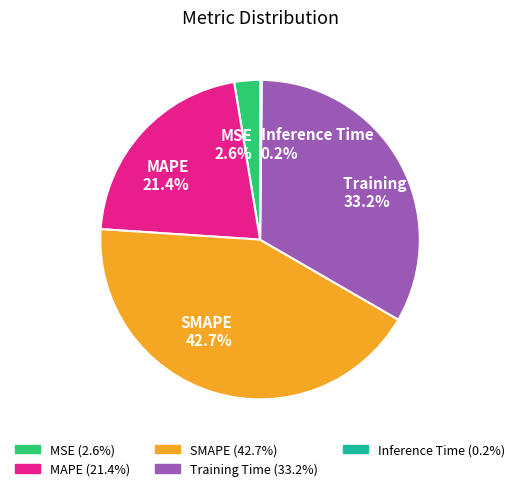

Combined, do SMAPE and MAPE account for over 50%?

Yes